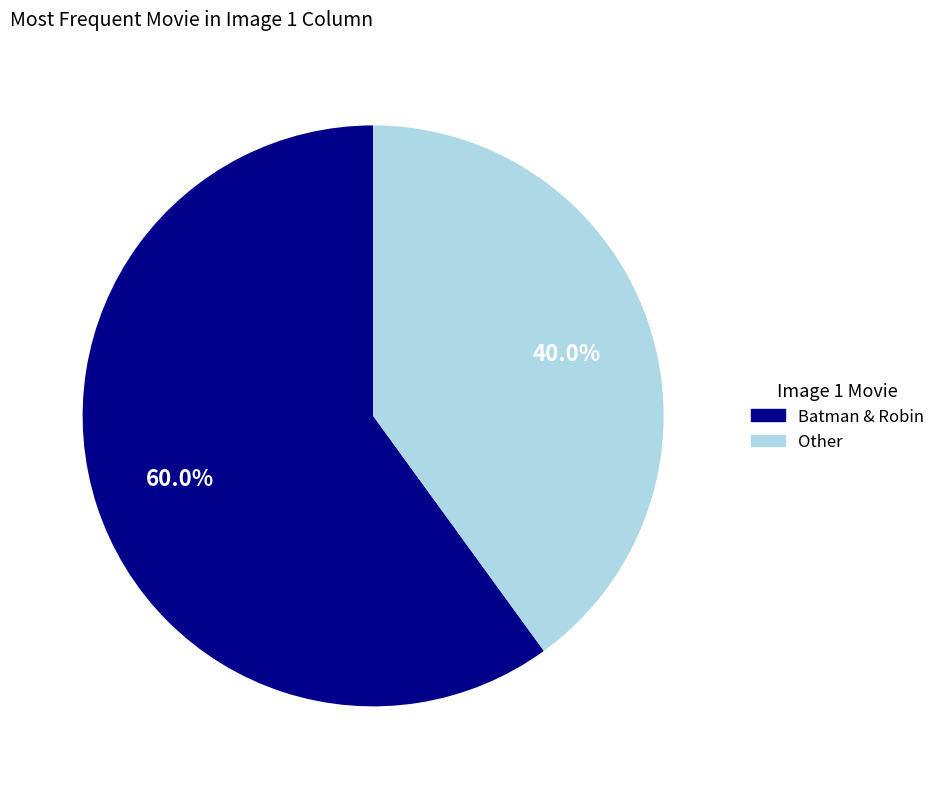

The Batman & Robin slice represents 60% of the pie. True or false?

True